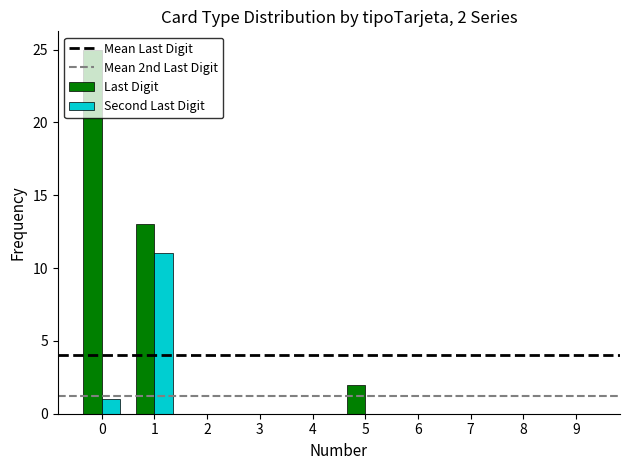

How many categories are shown in the chart?

10